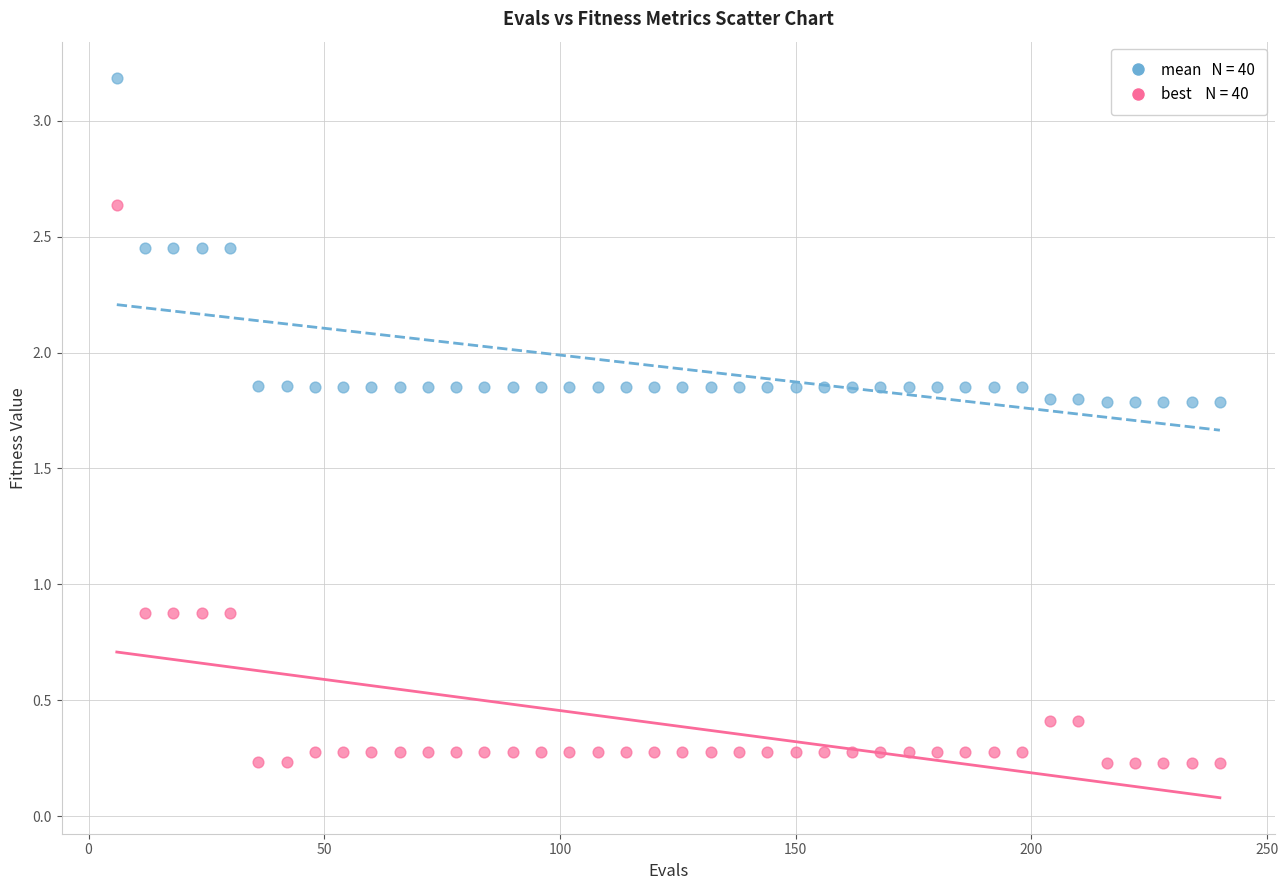

Across all data points, what is the range of X values (max minus min)?

234.0